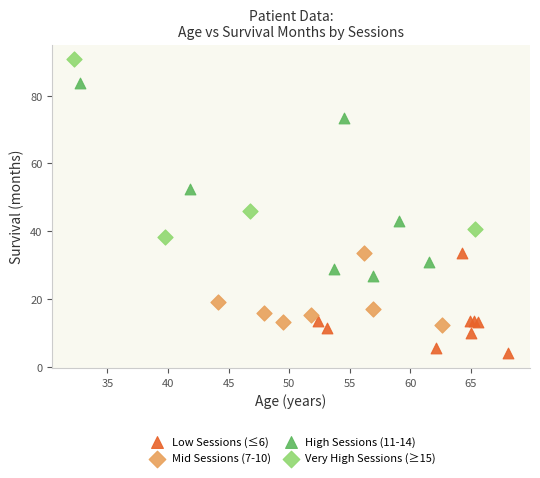

Which series contains the highest Y value?

Very High Sessions (≥15)